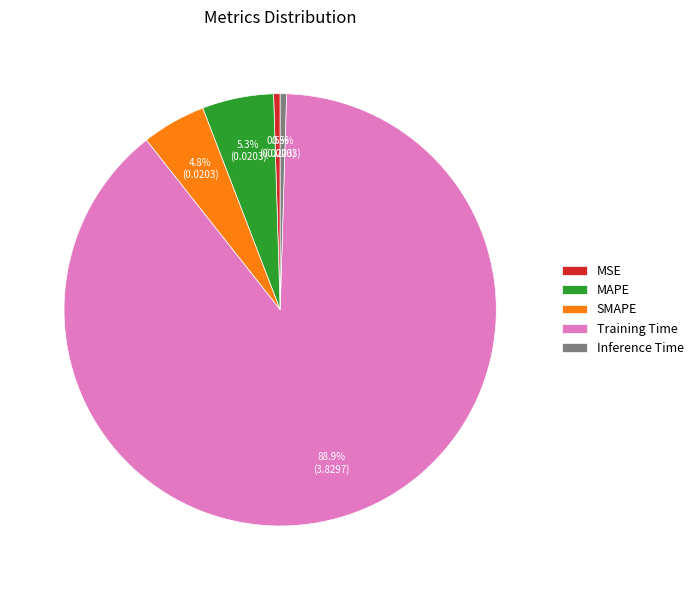

Is there any slice that represents more than half of the pie?

Yes